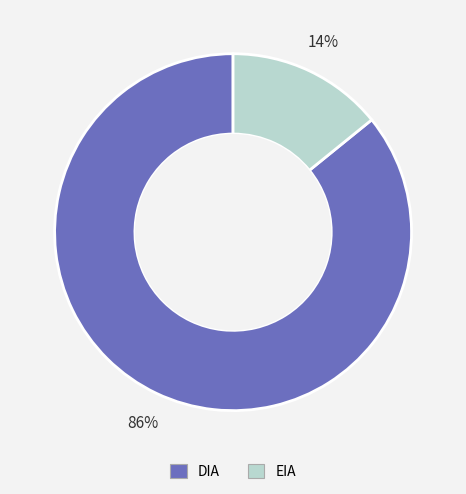

How many slices are in this pie chart?

2